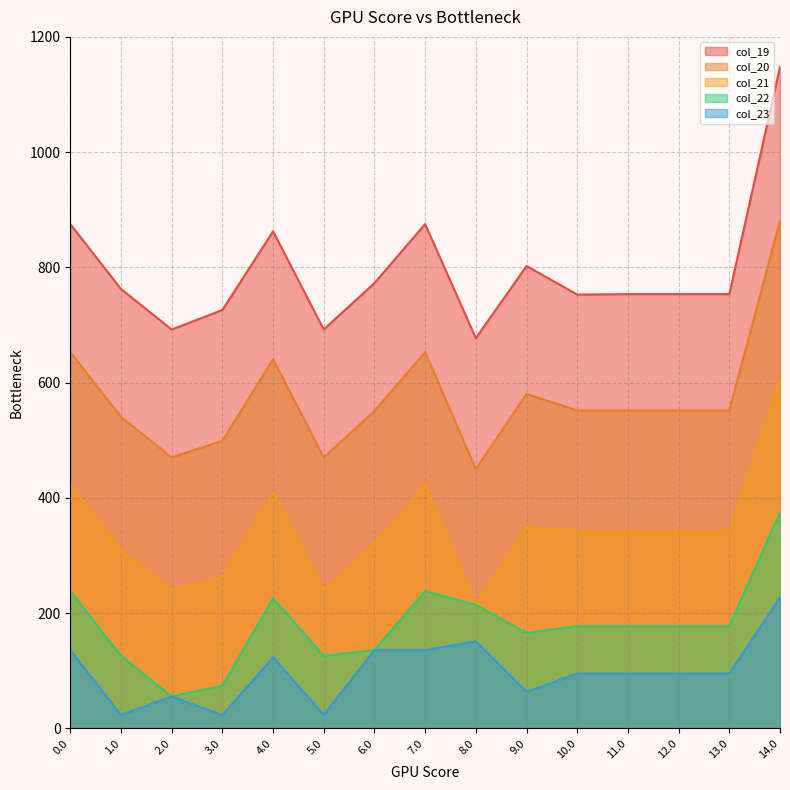

Reading right to left, what are all the values shown in this chart?

col_19: 1148.0	753.6	753.6	753.6	752.8	802.4	677.1	875.1	772.8	692.2	862.6	726.0	692.2	762.5	875.1
col_20: 880.5	551.7	551.7	551.7	551.7	580.3	449.9	653.0	550.7	470.1	640.6	498.9	470.1	540.4	653.0
col_21: 604.3	341.2	341.2	341.2	341.2	349.6	214.2	422.4	320.0	239.5	409.9	263.1	239.5	309.8	422.4
col_22: 374.8	177.3	177.3	177.3	177.3	165.5	214.2	238.2	135.9	125.6	225.8	74.0	55.3	125.6	238.2
col_23: 227.0	95.2	95.2	95.2	95.2	63.2	151.1	135.9	135.9	23.3	123.4	23.0	55.3	23.3	135.9